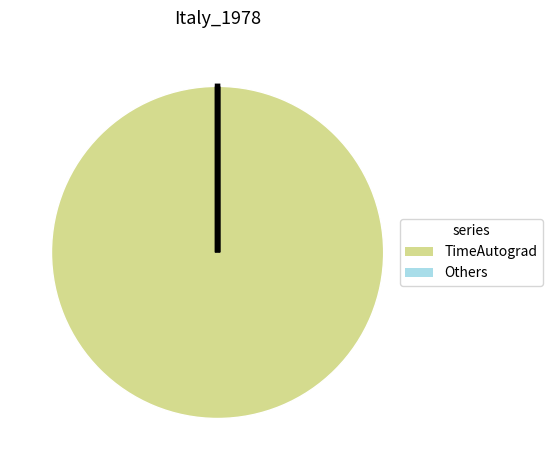

Is there a majority slice in this chart?

Yes